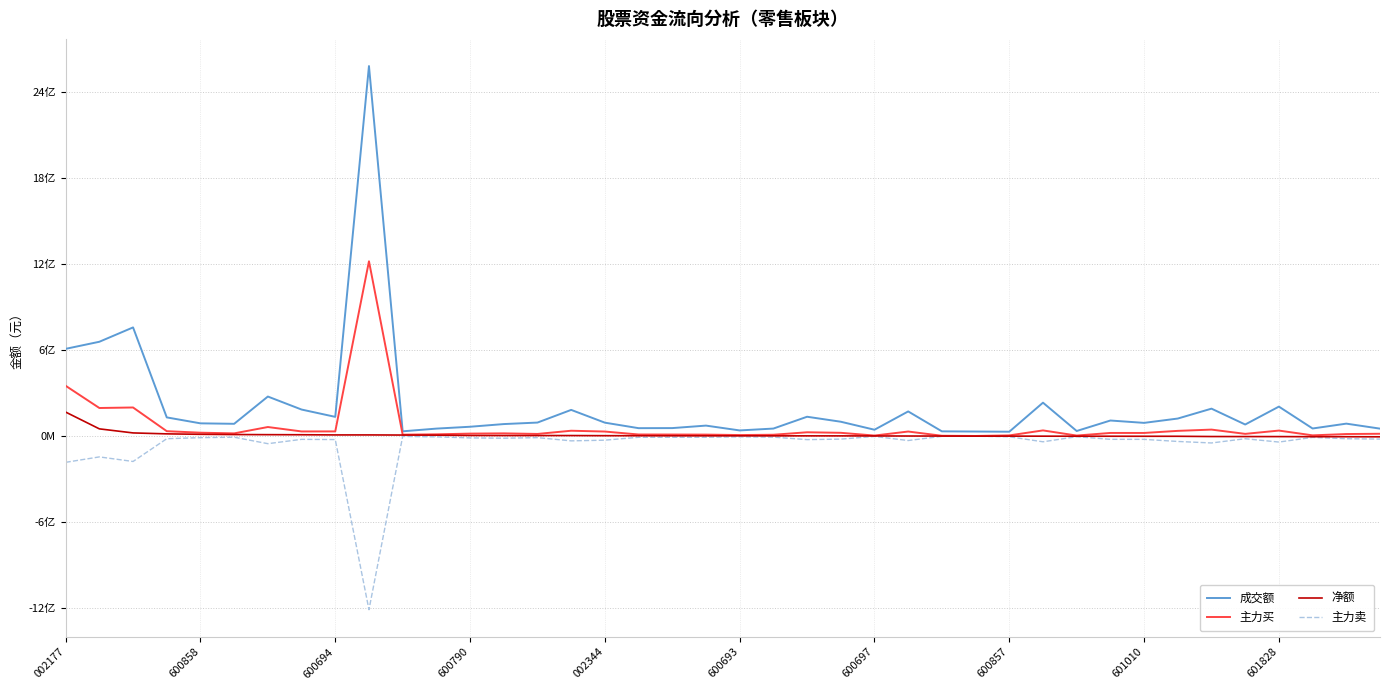

Does the chart have visible grid lines?

Yes